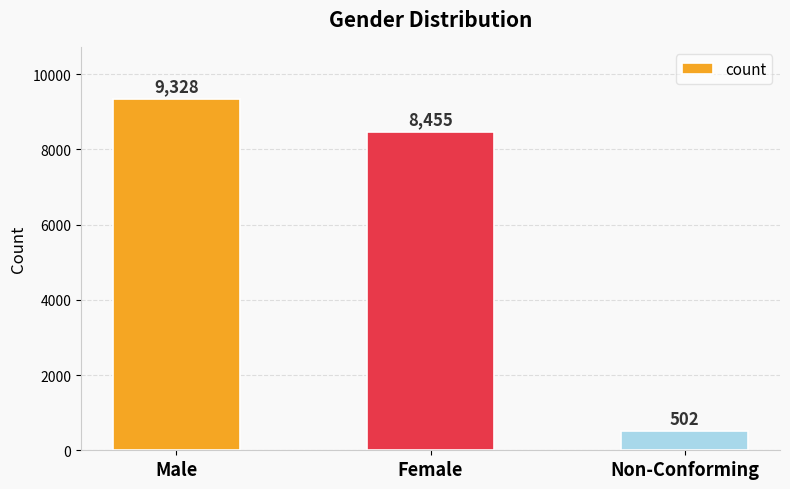

Reading right to left, what are all the values shown in this chart?

Non-Conforming=502	Female=8455	Male=9328